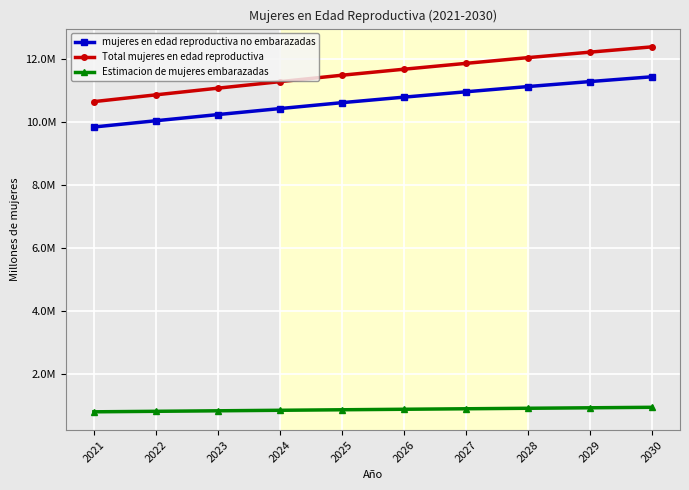

At how many categories does at least one series exceed 4?

10